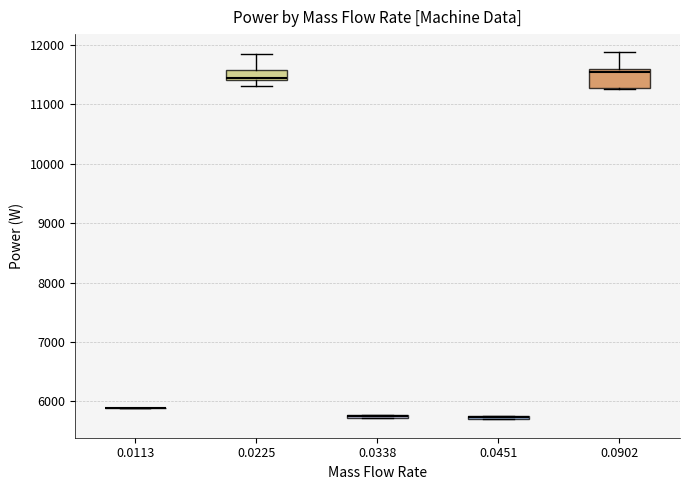

Comparing the boxes themselves (not the whiskers), which one is the tallest?

0.0902